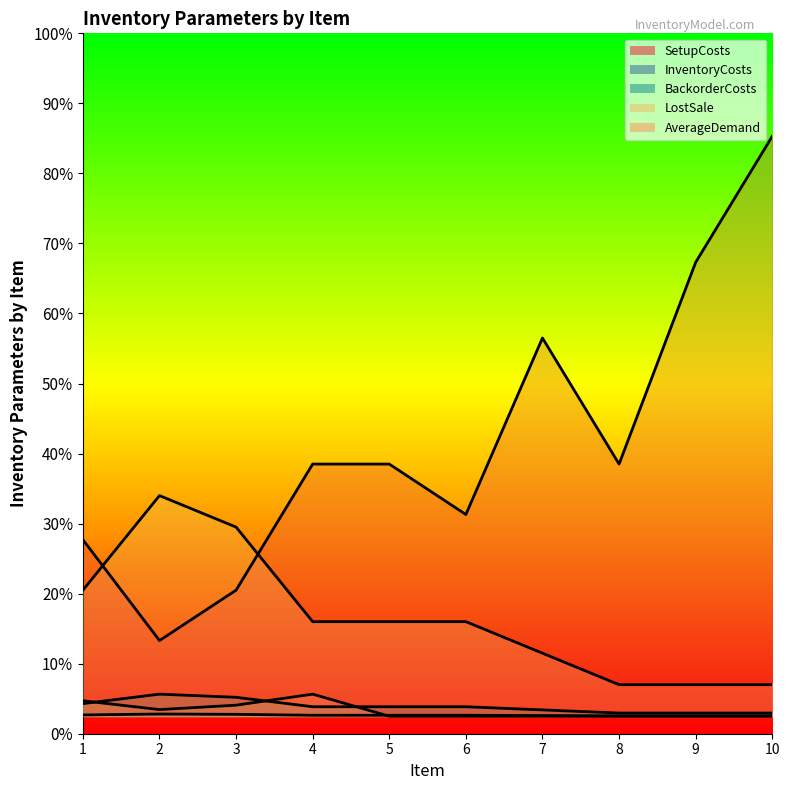

What is the highest value of the AverageDemand series?

113.0